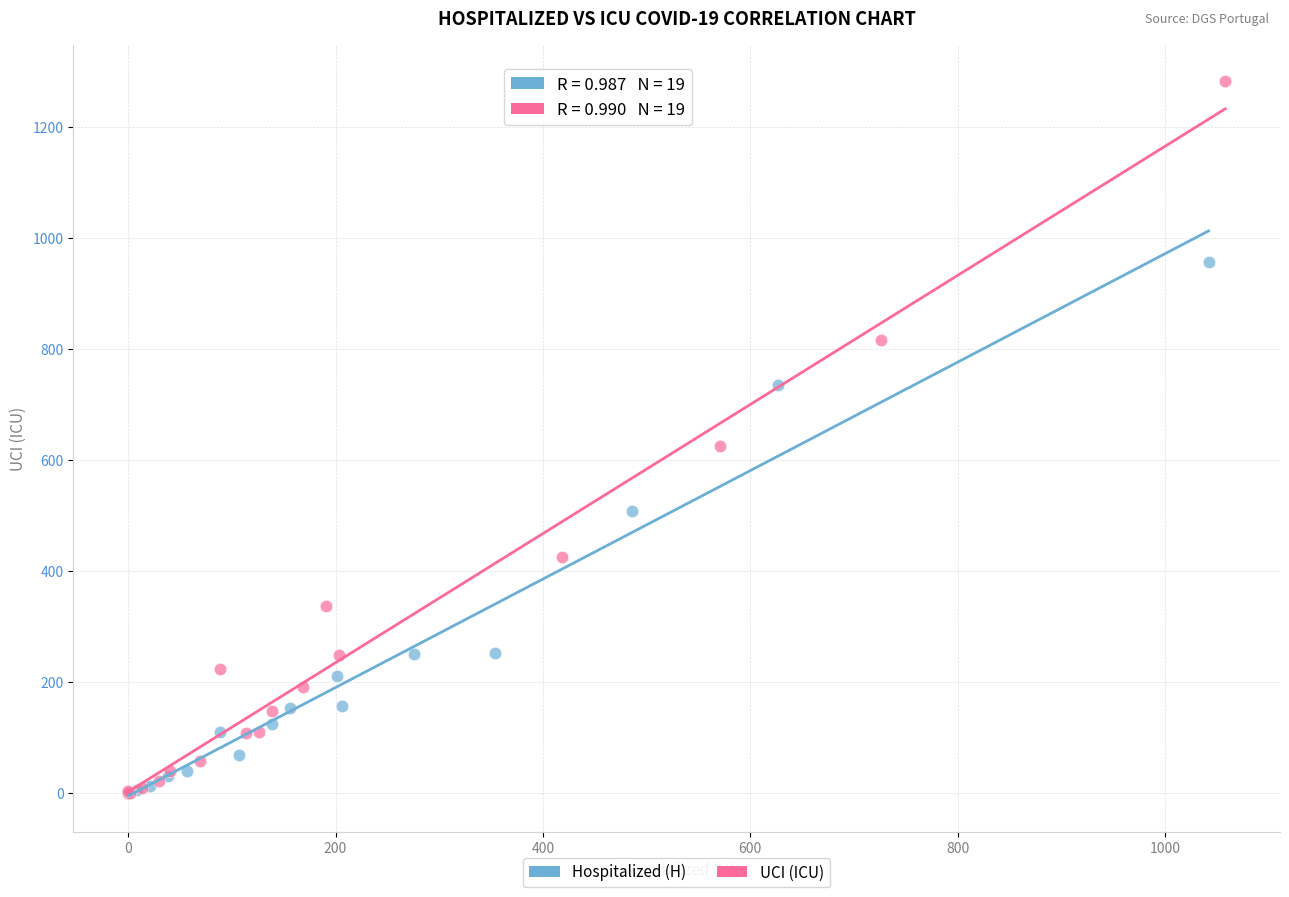

Which series reaches the maximum Y coordinate?

UCI (ICU)